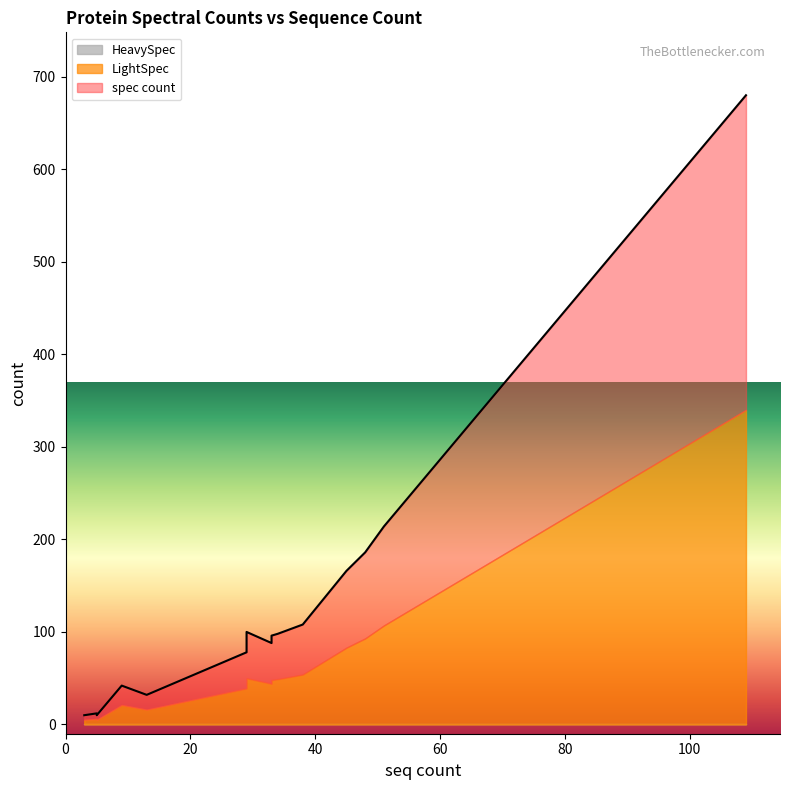

At which category is the sum across all series the highest?

109